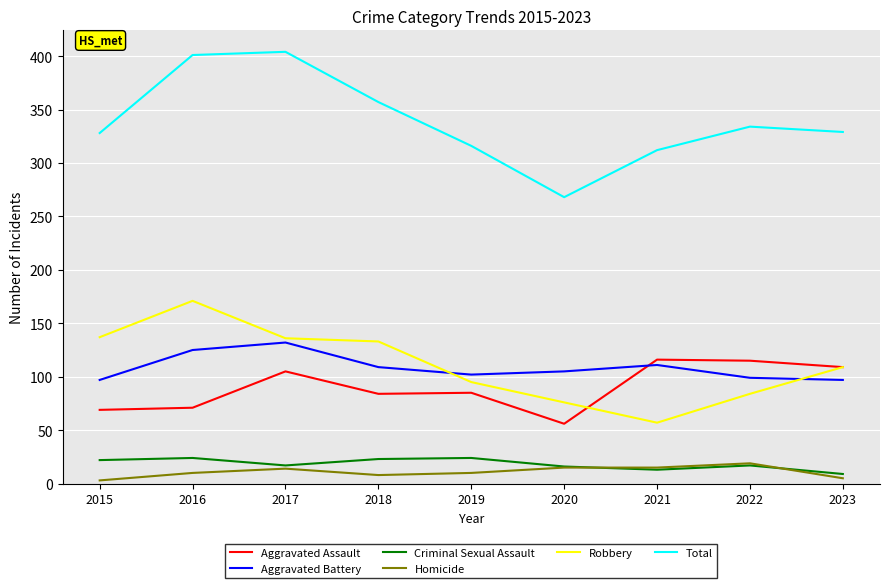

In Robbery, how many points are higher than both neighbors (excluding endpoints)?

1